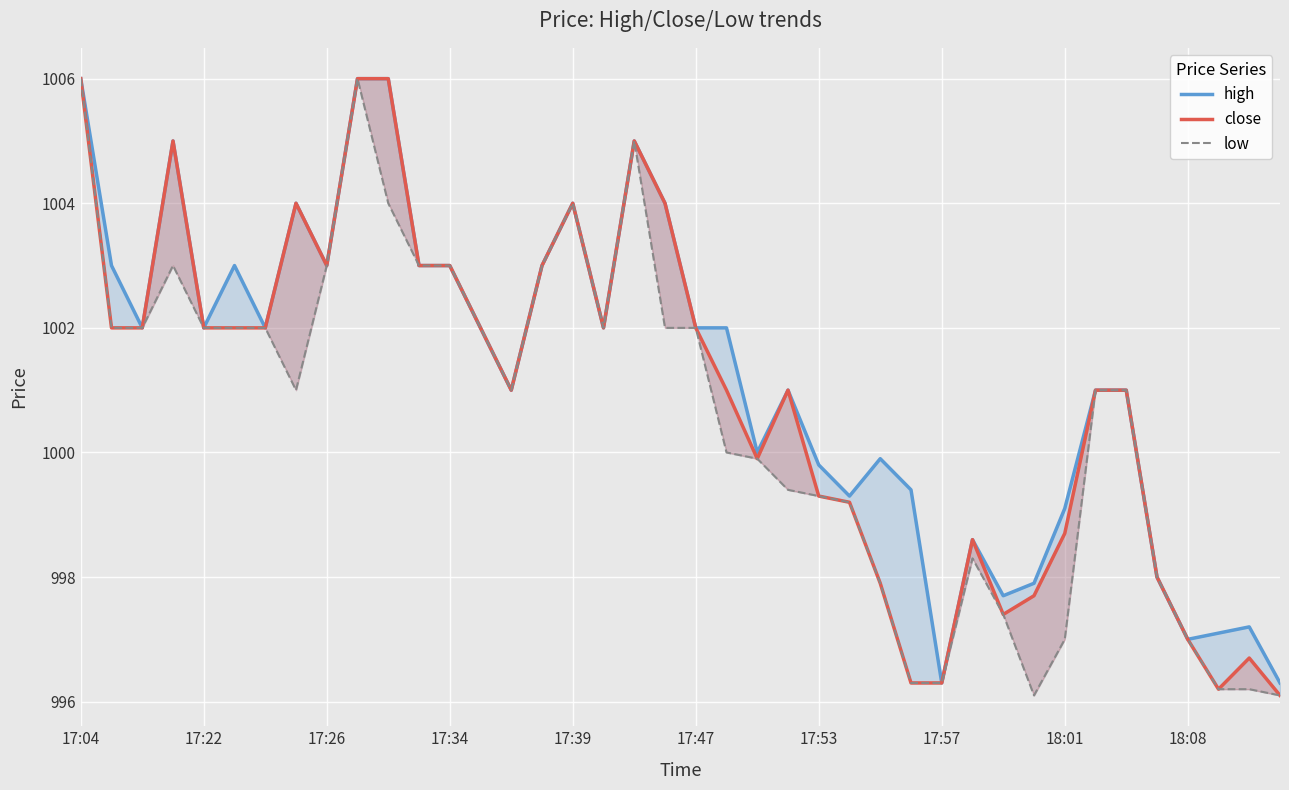

How many interior local valleys does the close series have?

6